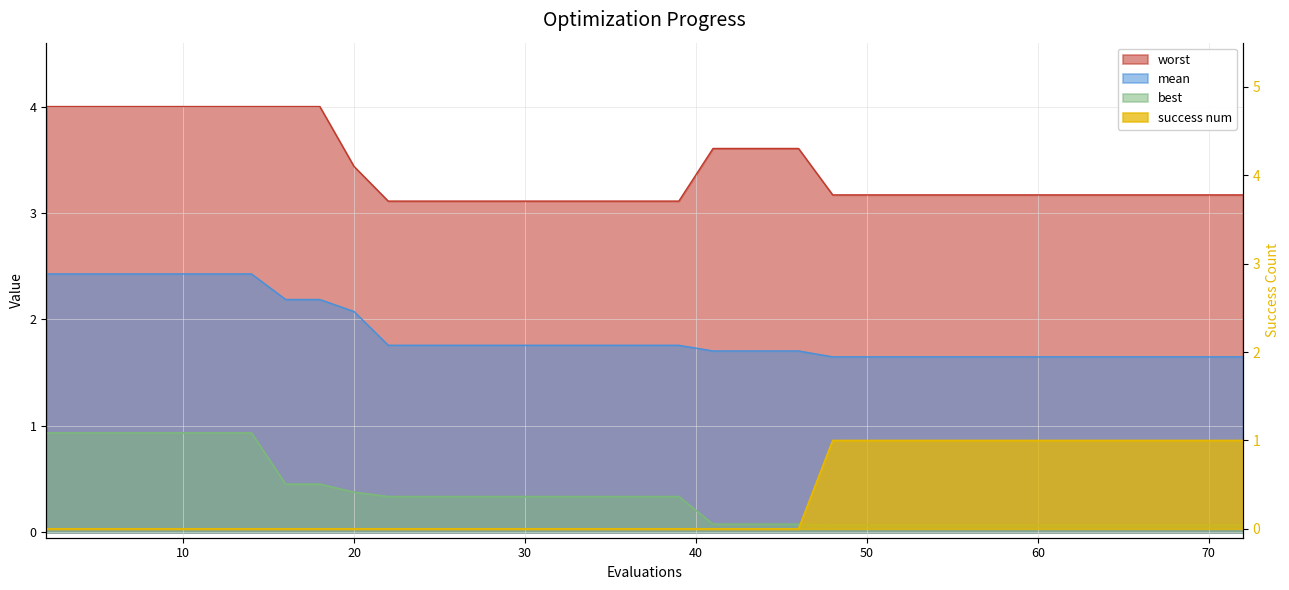

Is the value of worst at 42 greater than the value of success num at 51?

Yes